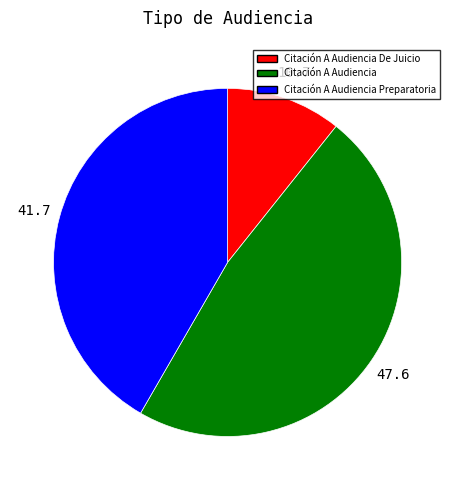

Do Citación A Audiencia Preparatoria and Citación A Audiencia De Juicio together represent more than half of the pie?

Yes